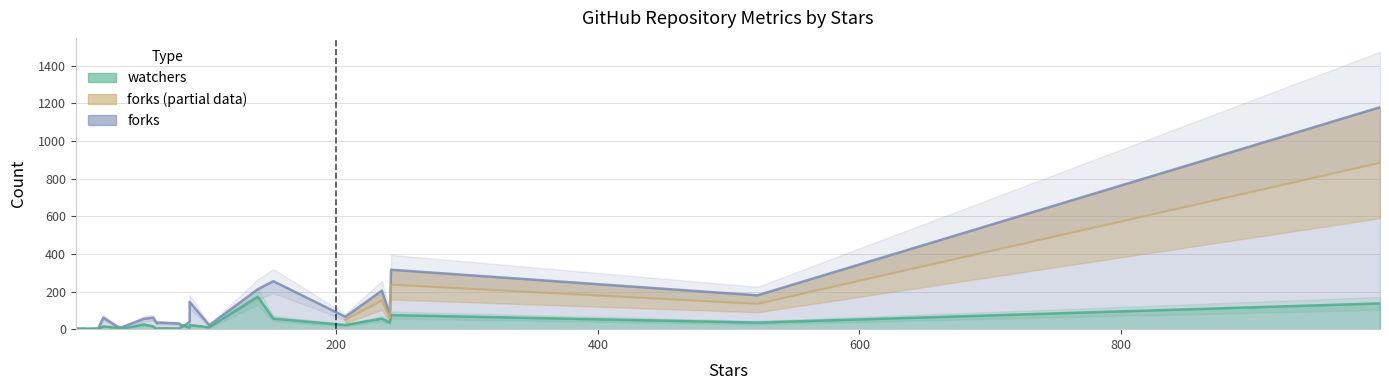

What is the difference between the forks values at 103 and 152?

234